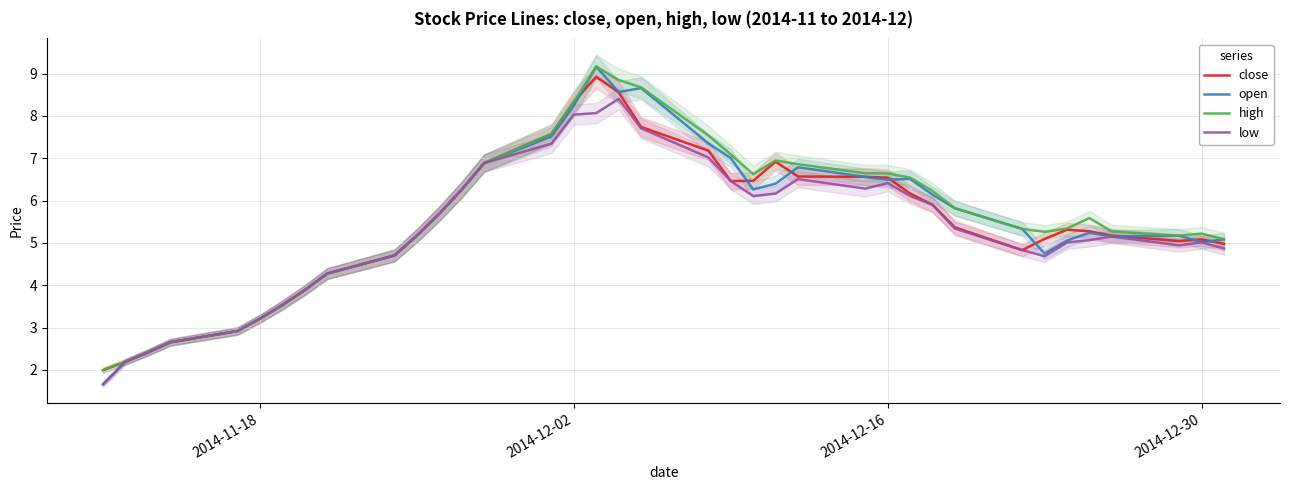

True or false: low has a value of 8.4 at 2014-12-30.

False